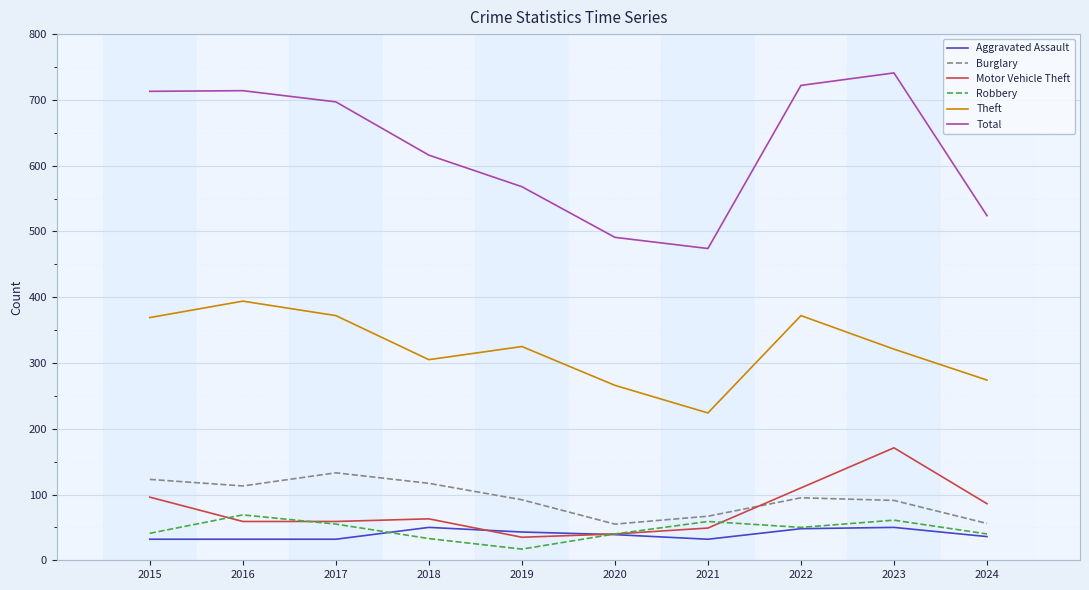

How many lines are shown in the chart?

6